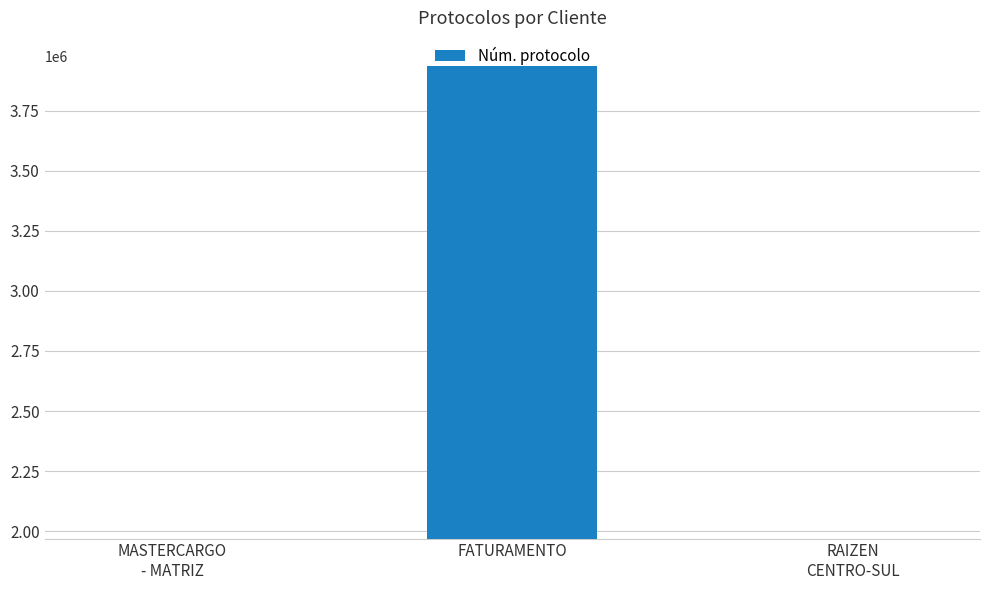

What is the minimum value shown in the chart?

1969034